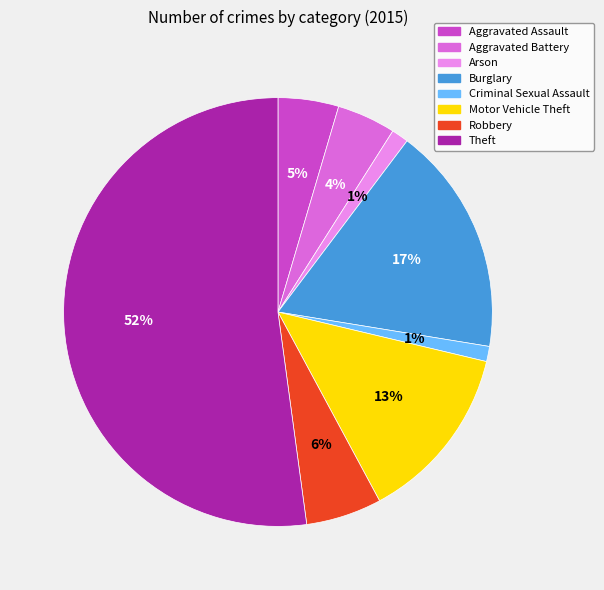

Approximately how many times larger is the value at Robbery compared to Theft?

0.1